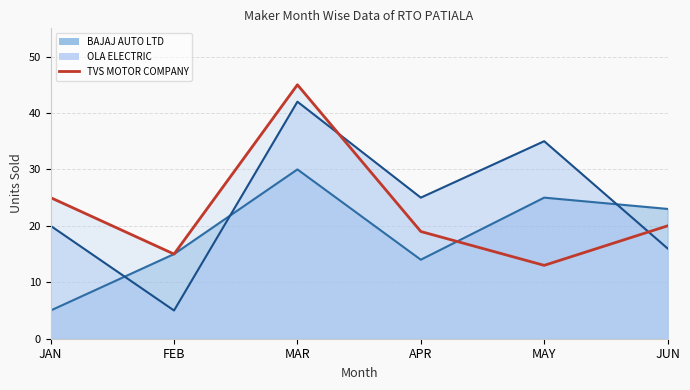

Where is the first local minimum for OLA ELECTRIC?

FEB